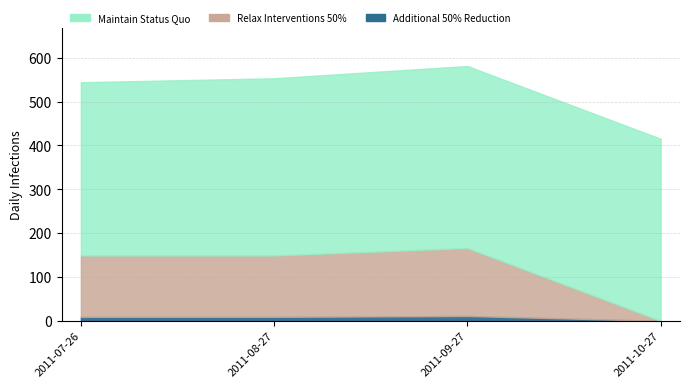

Which series has the largest range (max minus min)?

Relax Interventions 50%